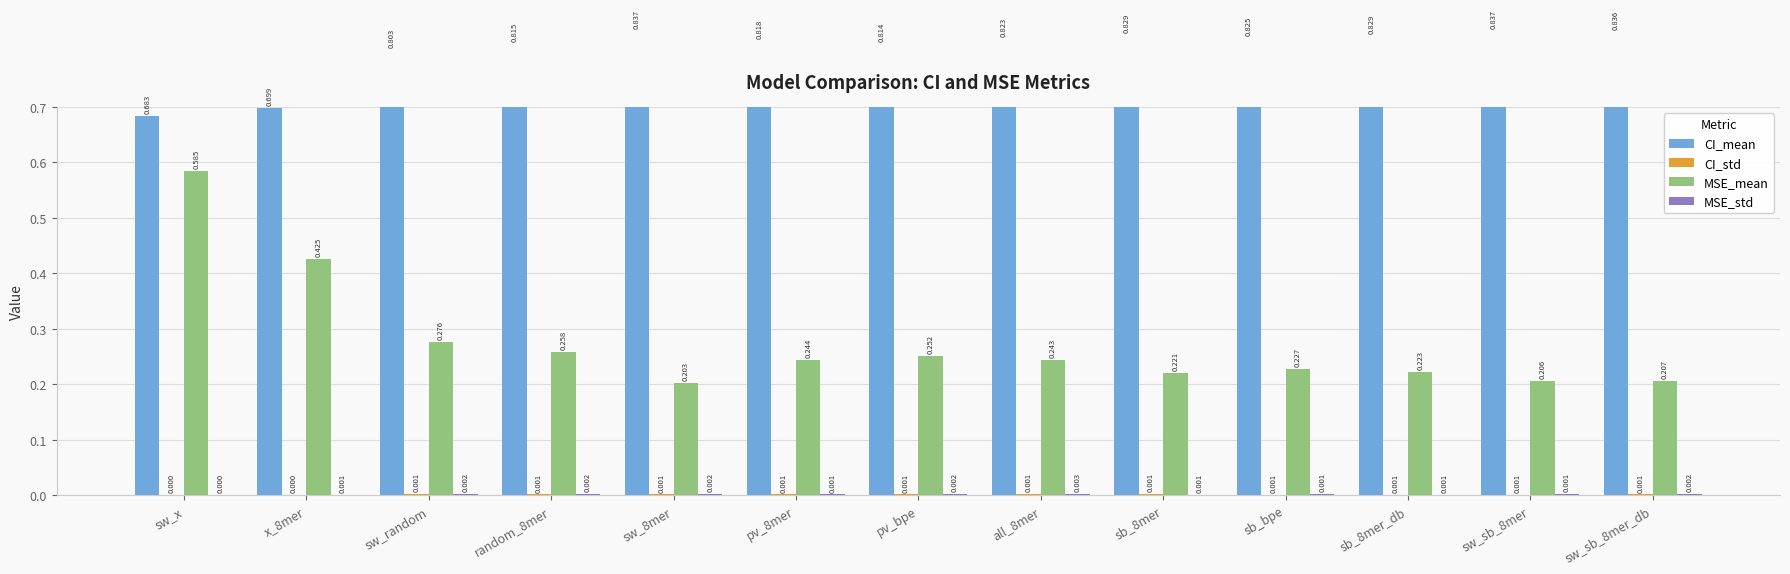

Count the CI_std values in the range 0 to 1.

13